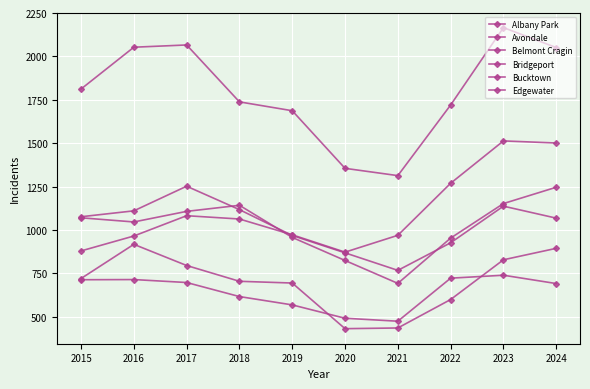

At which label does Avondale reach its peak?

2024